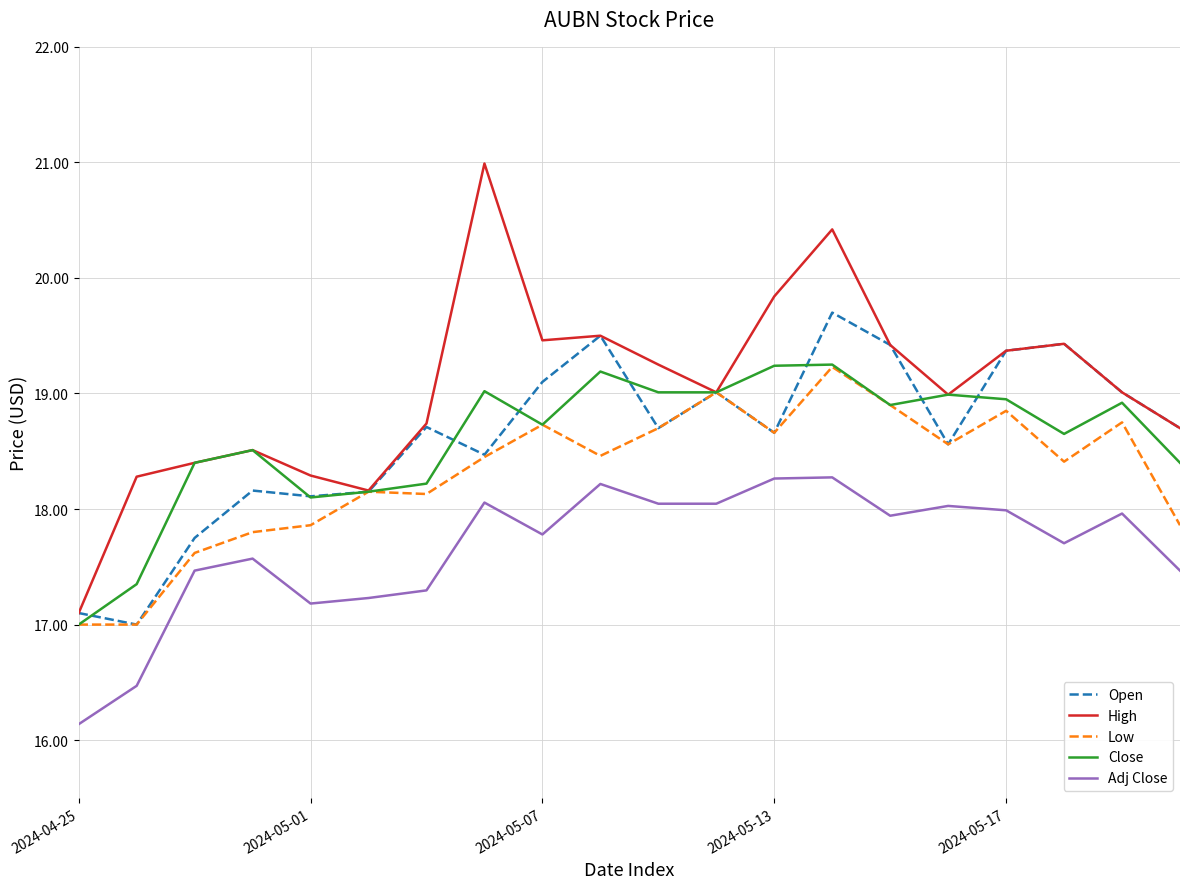

How many values in the Low series exceed 18?

14